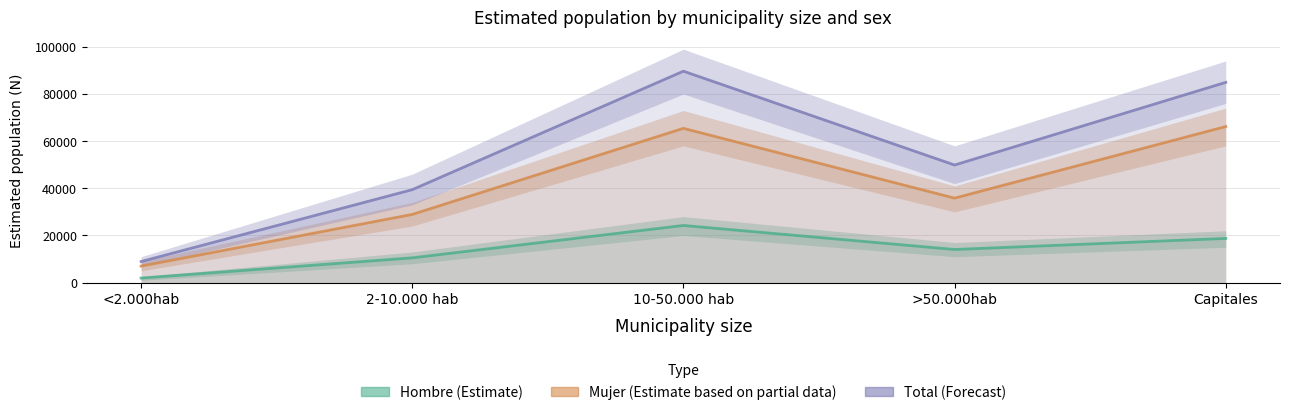

True or false: Total (Forecast) and Hombre (Estimate) cross at least once.

False